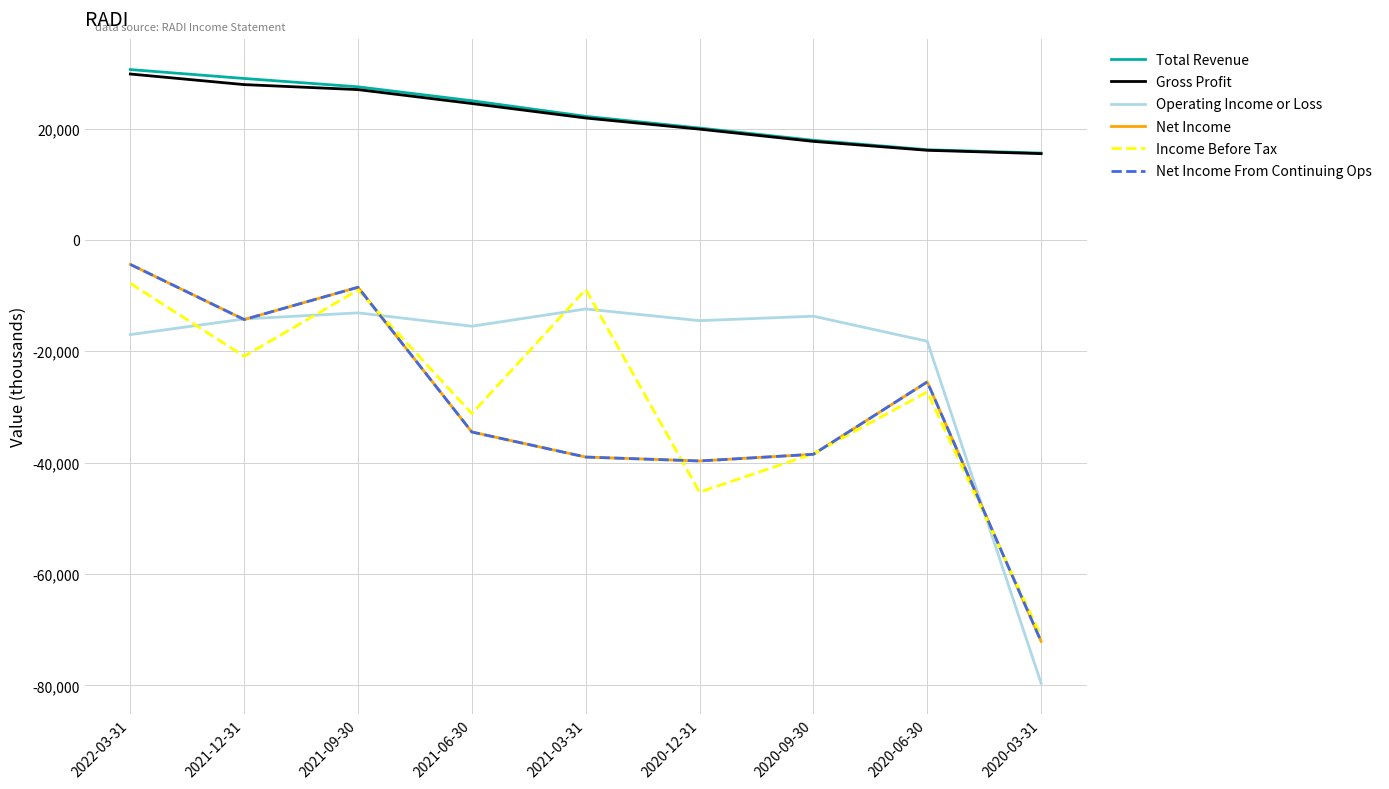

Is this an area chart (filled region under the line)?

No